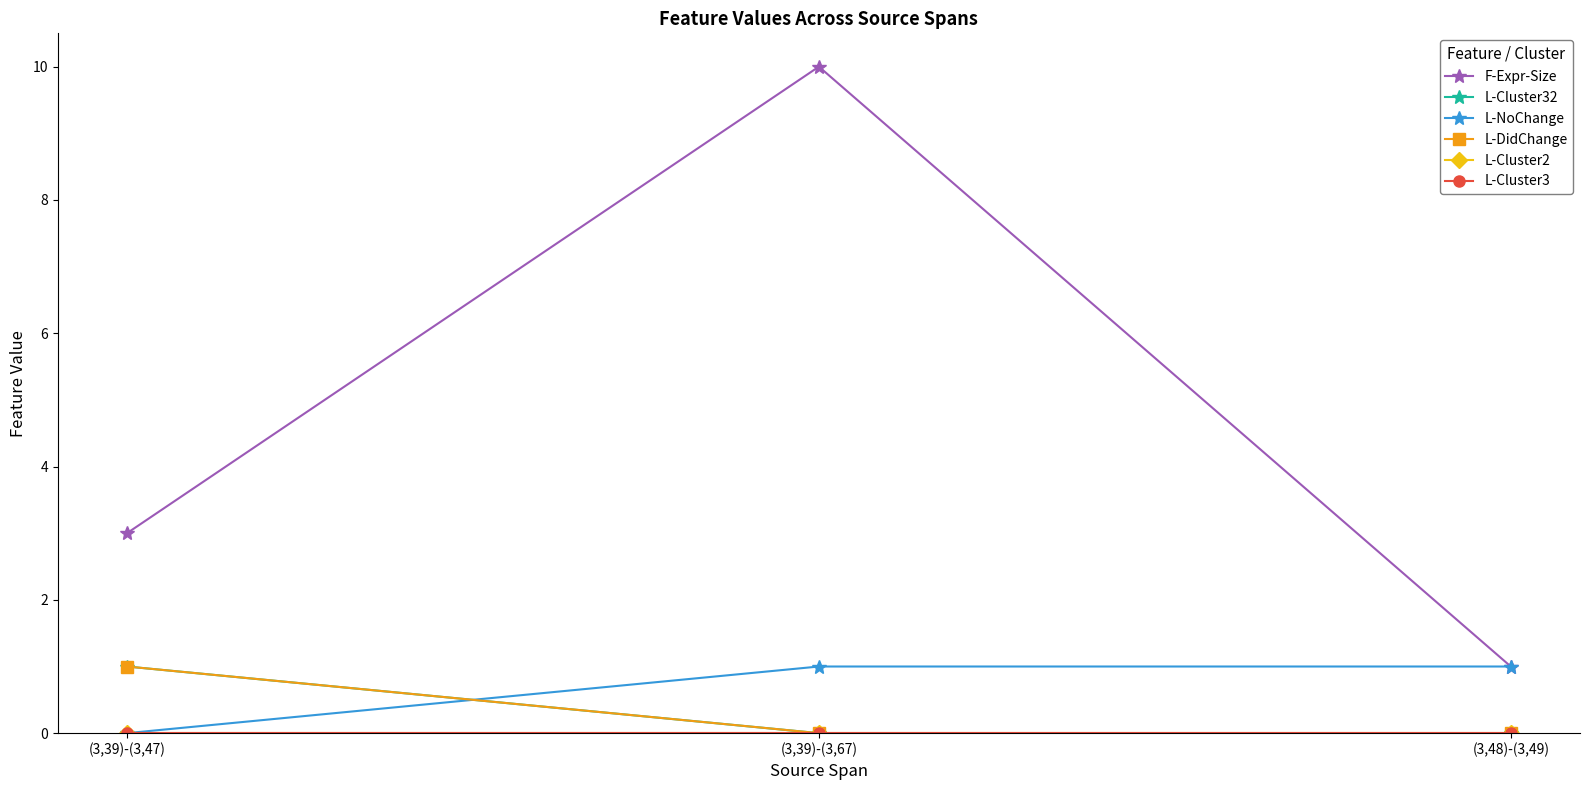

Reading left to right, transcribe all the data shown in this chart.

F-Expr-Size: 3	10	1
L-Cluster32: 1	0	0
L-NoChange: 0	1	1
L-DidChange: 1	0	0
L-Cluster2: 0	0	0
L-Cluster3: 0	0	0